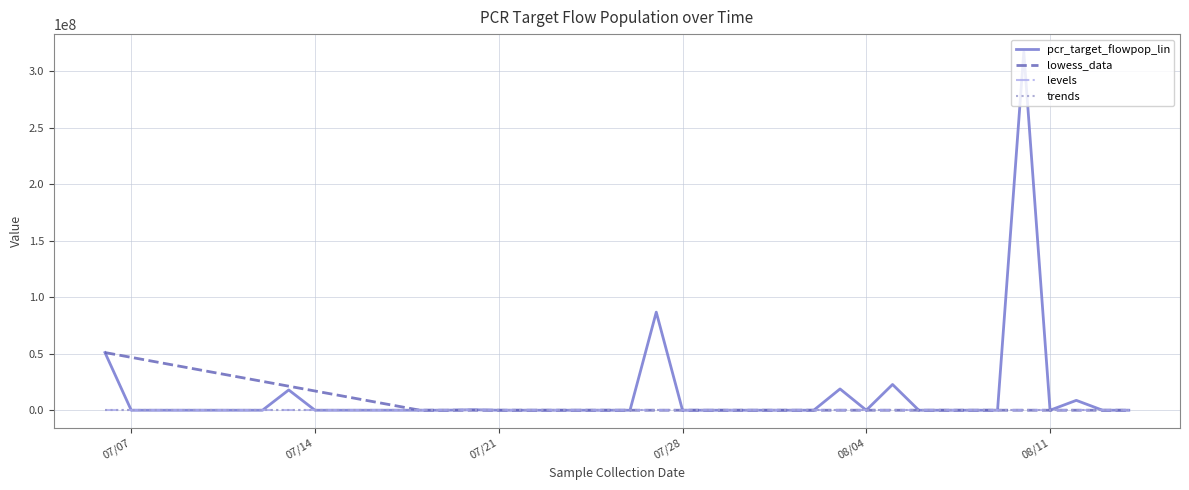

How many lines are shown in the chart?

4